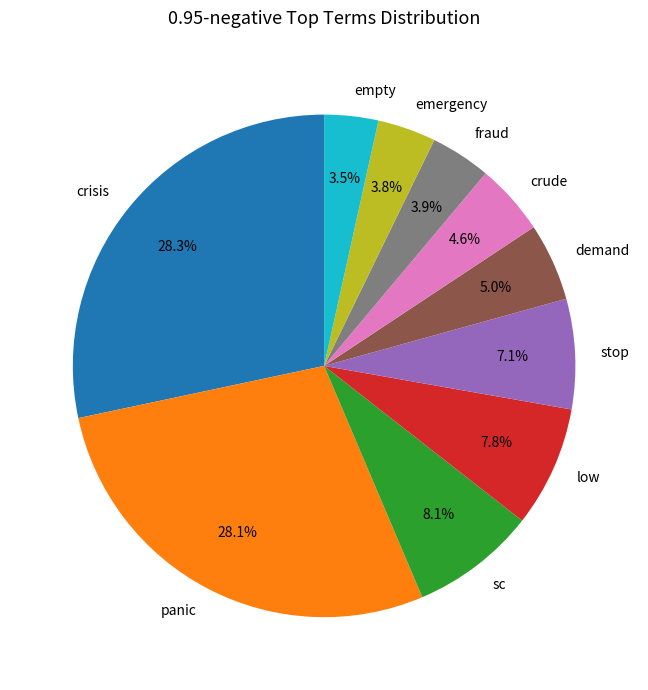

How many slices are in this pie chart?

10